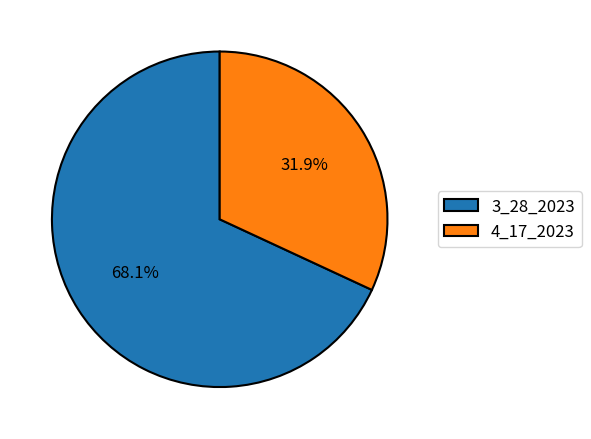

Is there a majority slice in this chart?

Yes